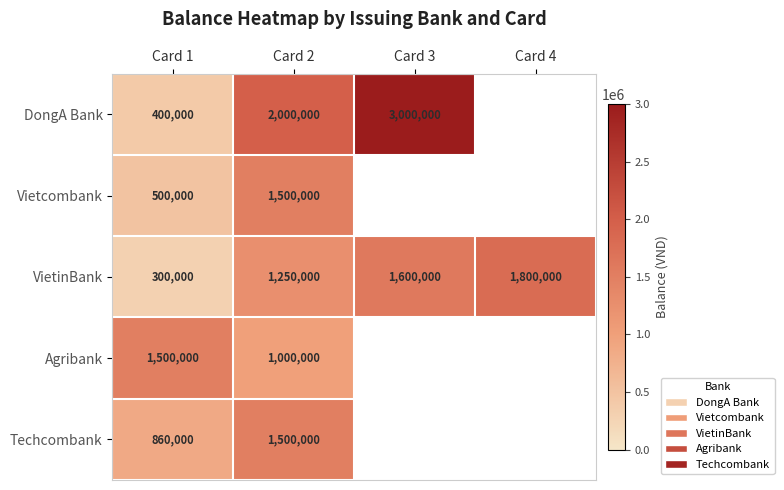

Is the value of Agribank at Card 2 greater than the value of DongA Bank at Card 3?

No